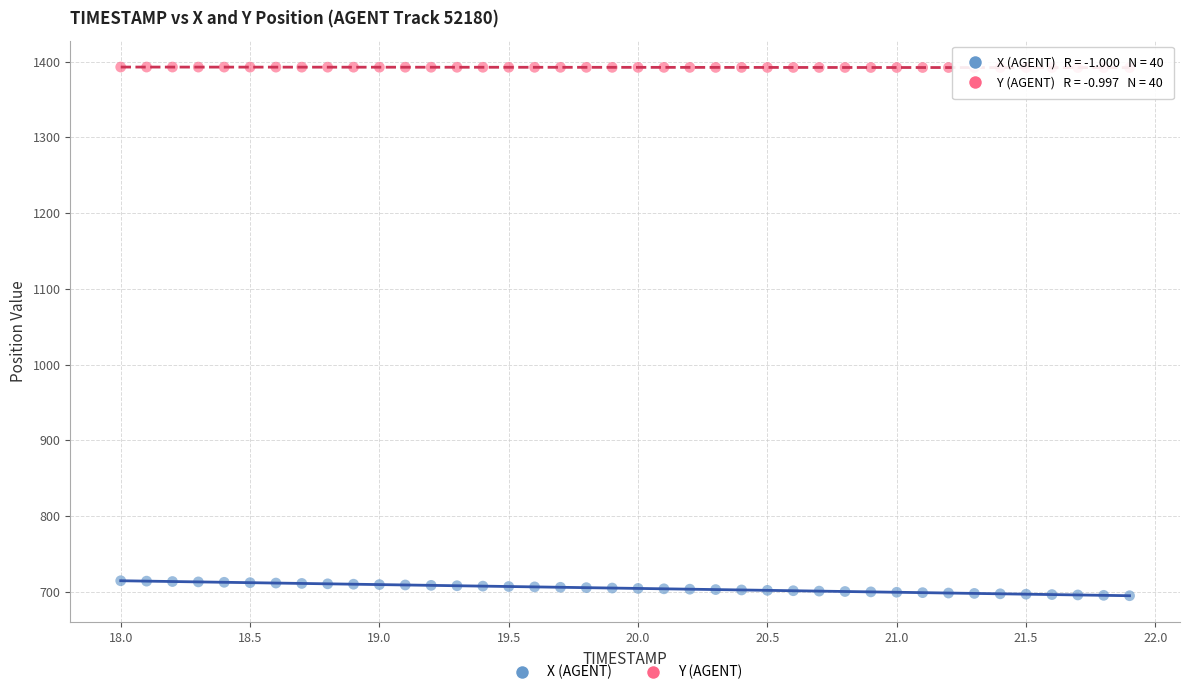

Which series reaches the minimum Y coordinate?

X (AGENT)